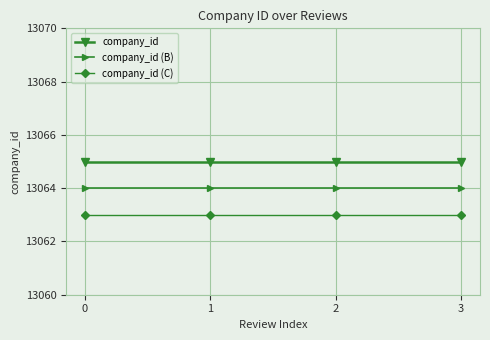

Rank the series by their maximum value, from highest to lowest.

company_id, company_id (B), company_id (C)